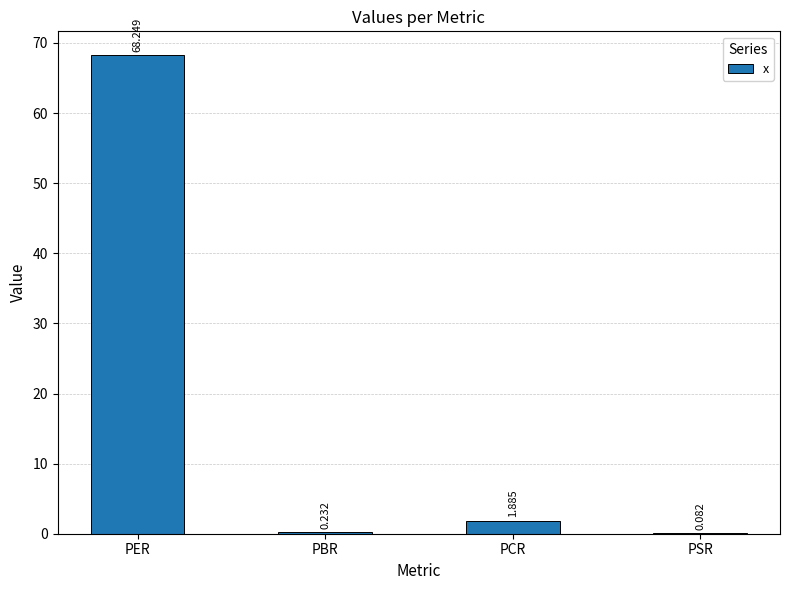

How many values exceed 1?

2